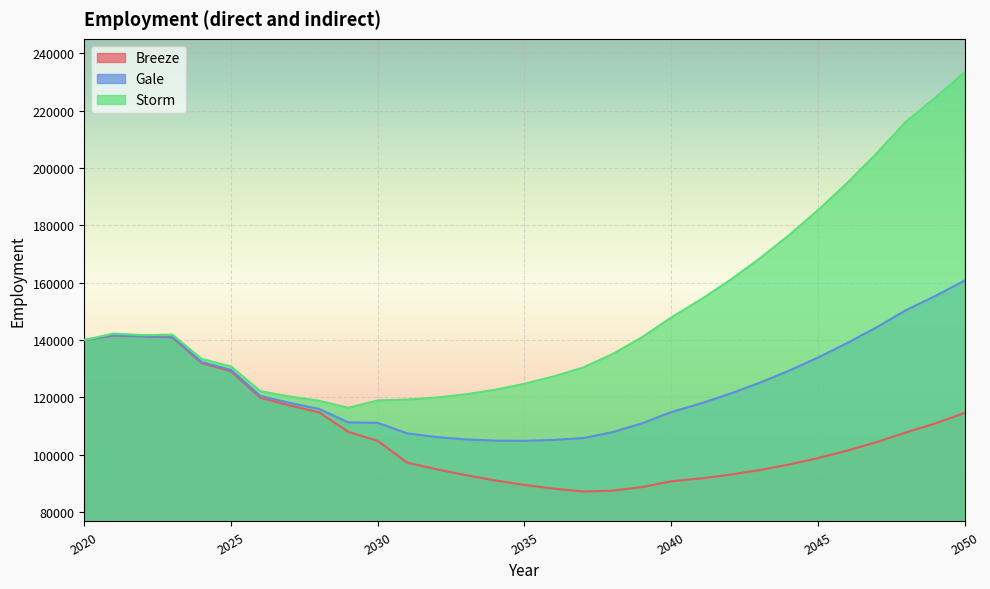

True or false: Storm has a value of 122611.8 at 2034.

True